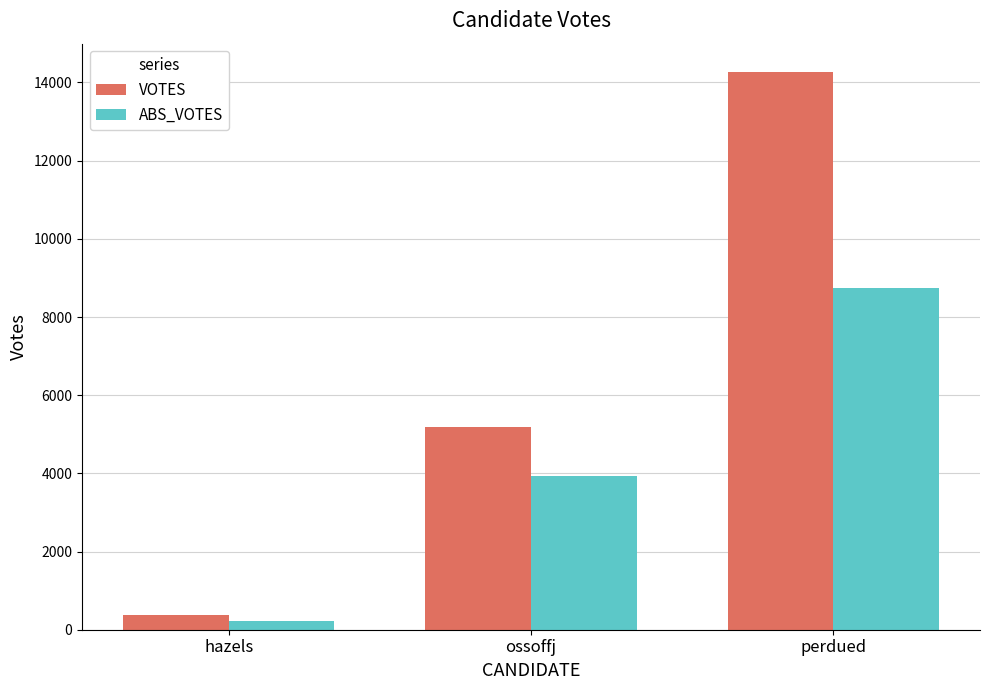

Read the ABS_VOTES value at perdued, to the nearest 50.

8750